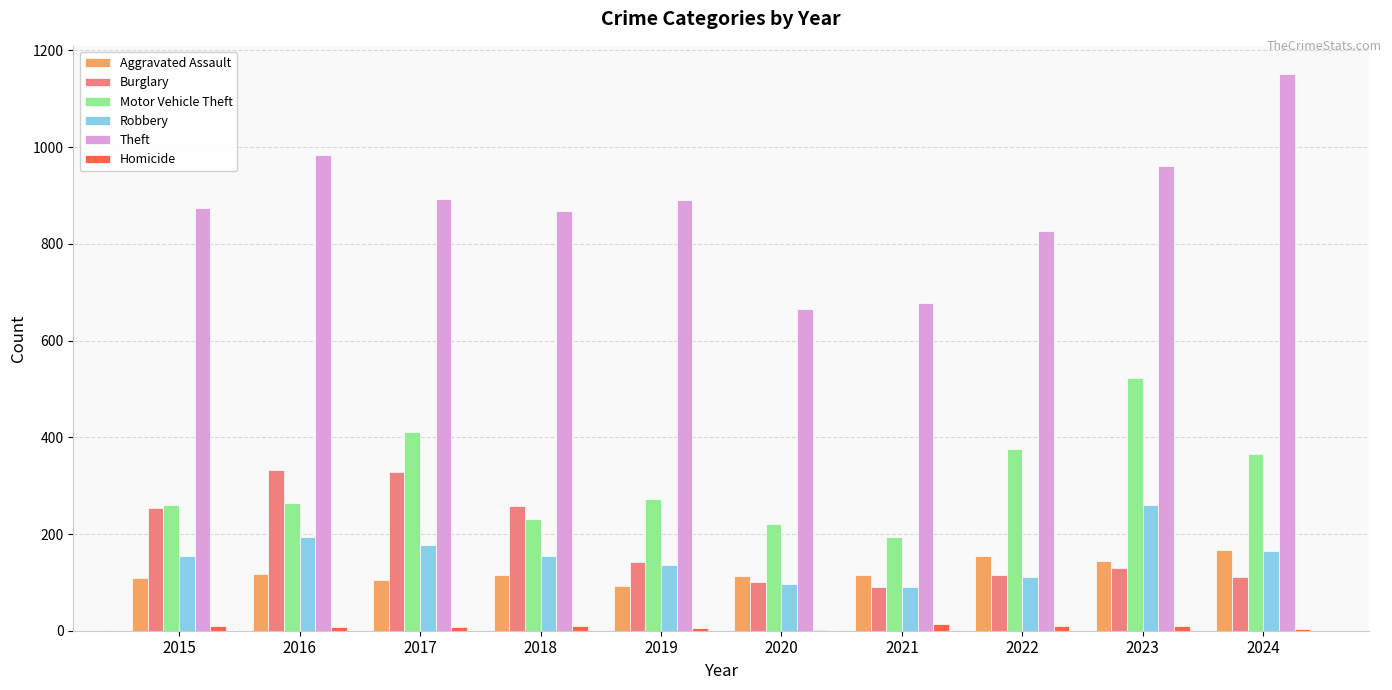

Is it true that Motor Vehicle Theft equals 231 at 2018?

True